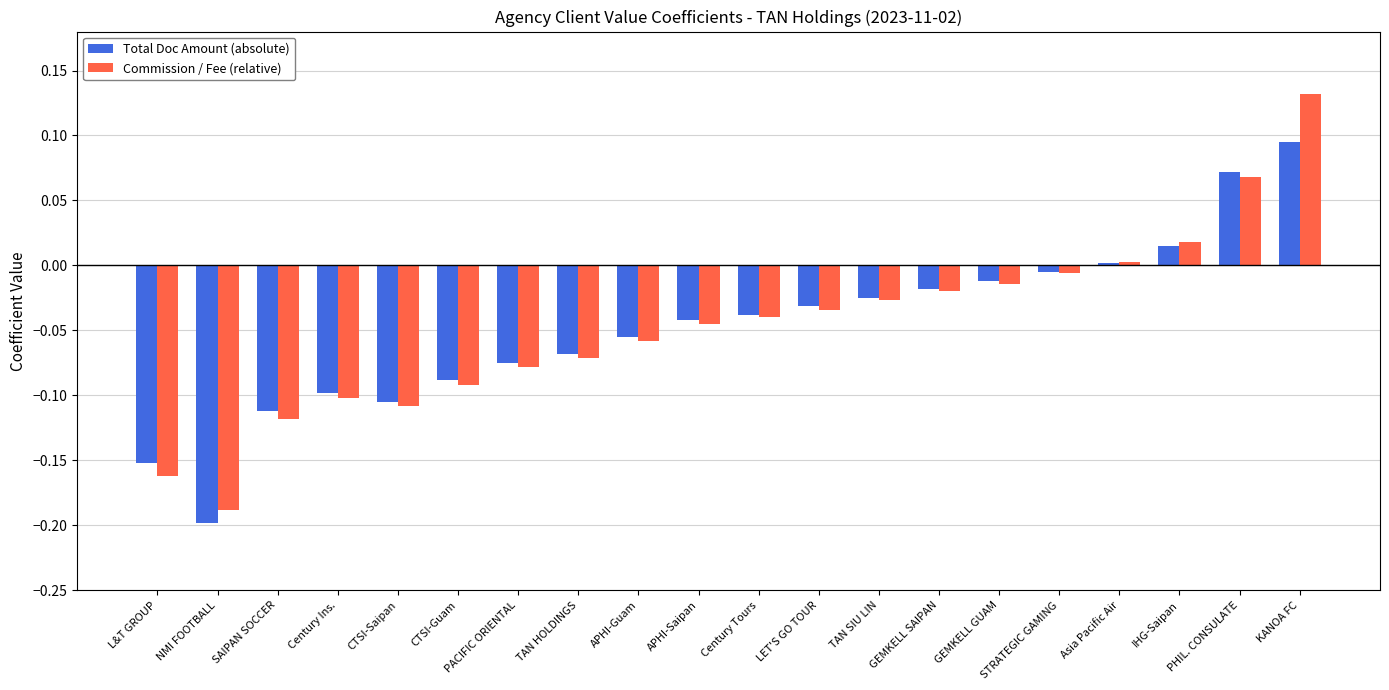

What is the difference between the second highest and second lowest values in the Total Doc Amount (absolute) series?

0.2